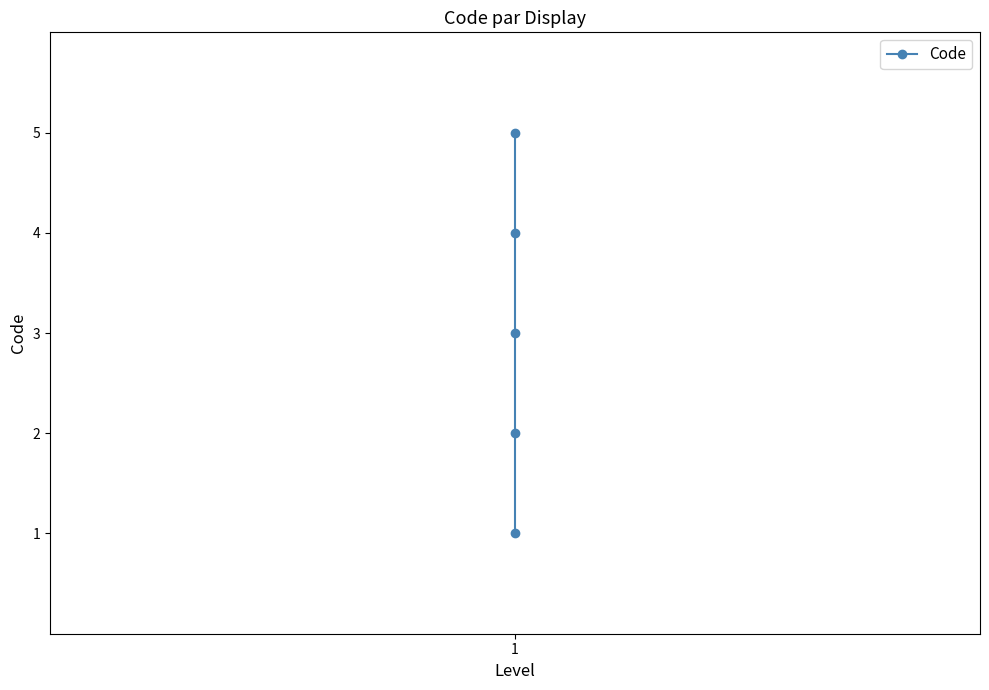

Between 2 and 1, which is larger?

2